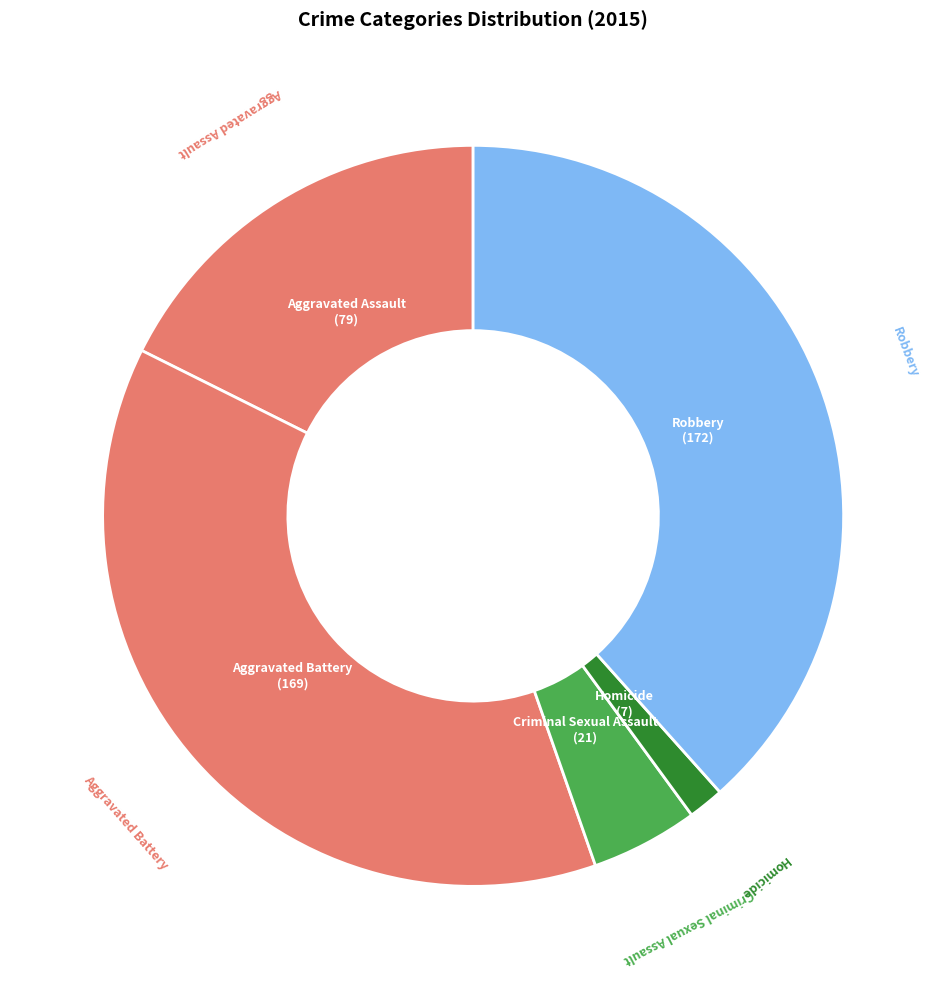

Which slice is the smallest?

Homicide